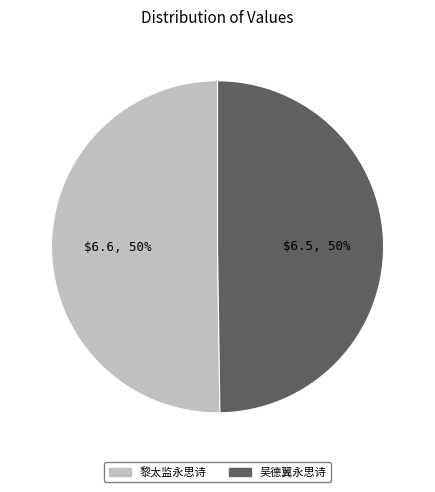

Combined, do 吴德翼永思诗 and 黎太监永思诗 account for over 50%?

Yes